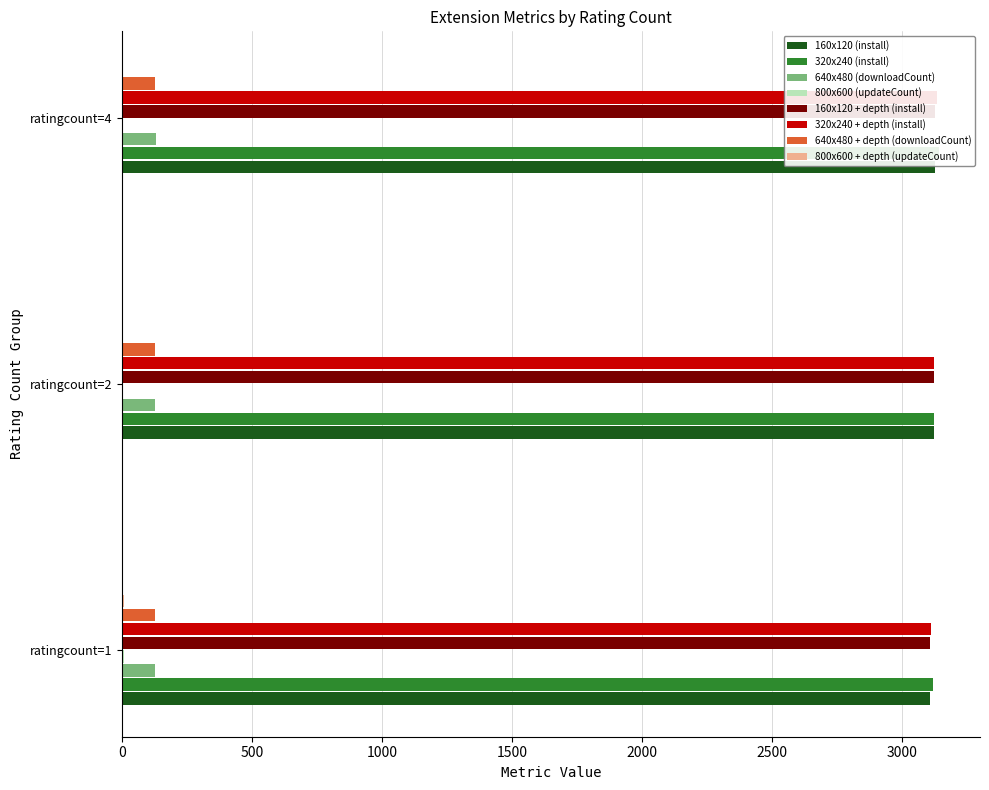

Between 2 and 4, which is larger?

4